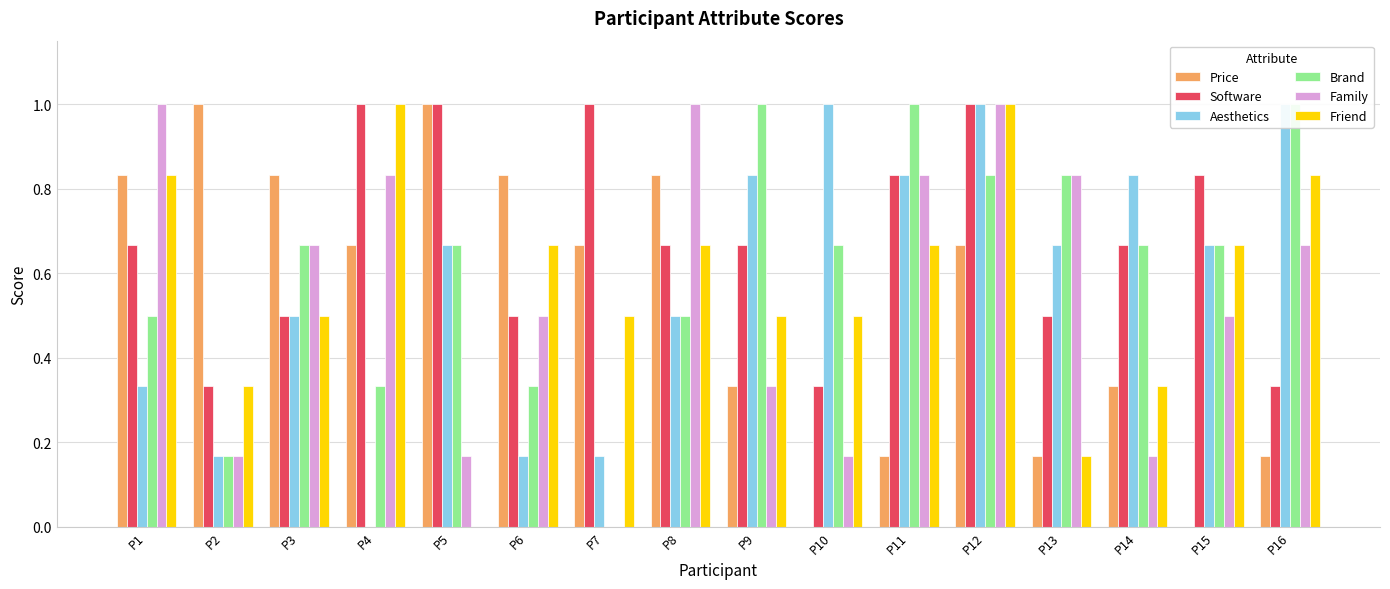

The value of Friend at P9 is 0.5. True or false?

True